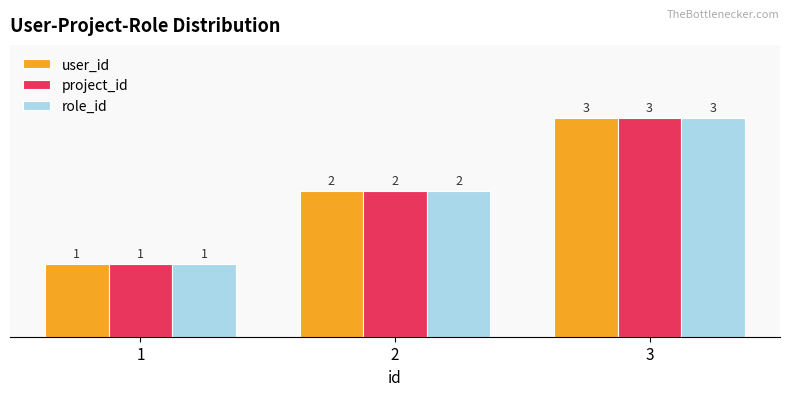

How many bars are there in each group?

3